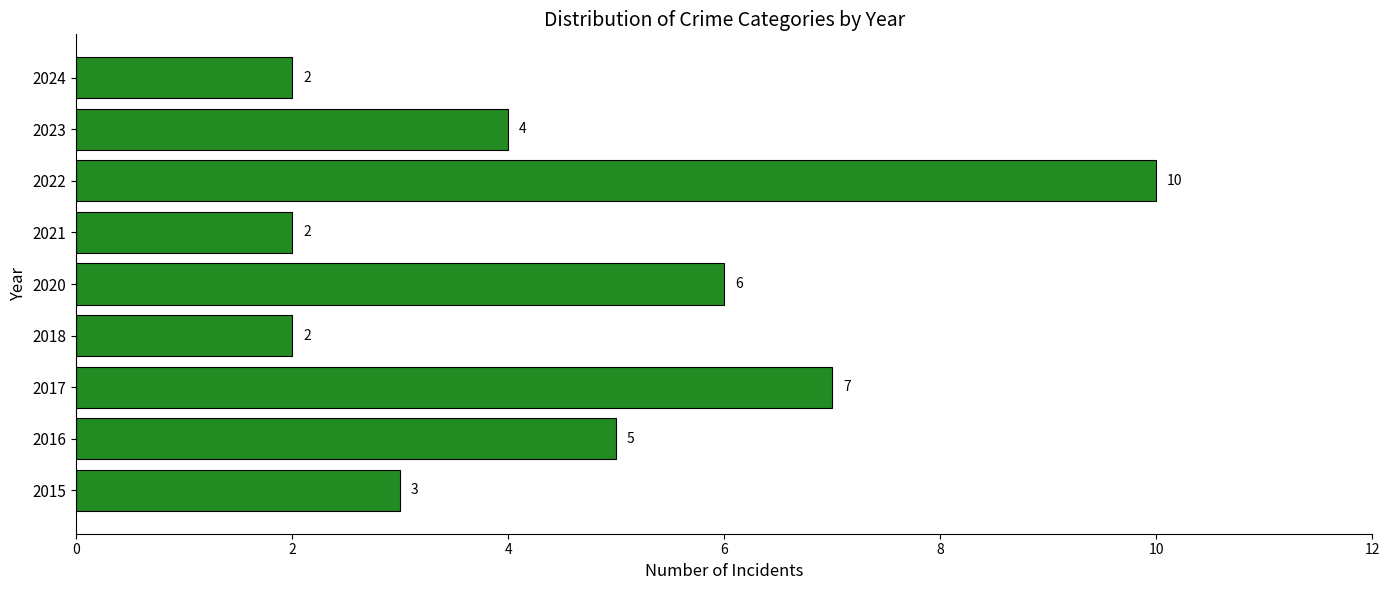

What value does the data have at 2023?

4